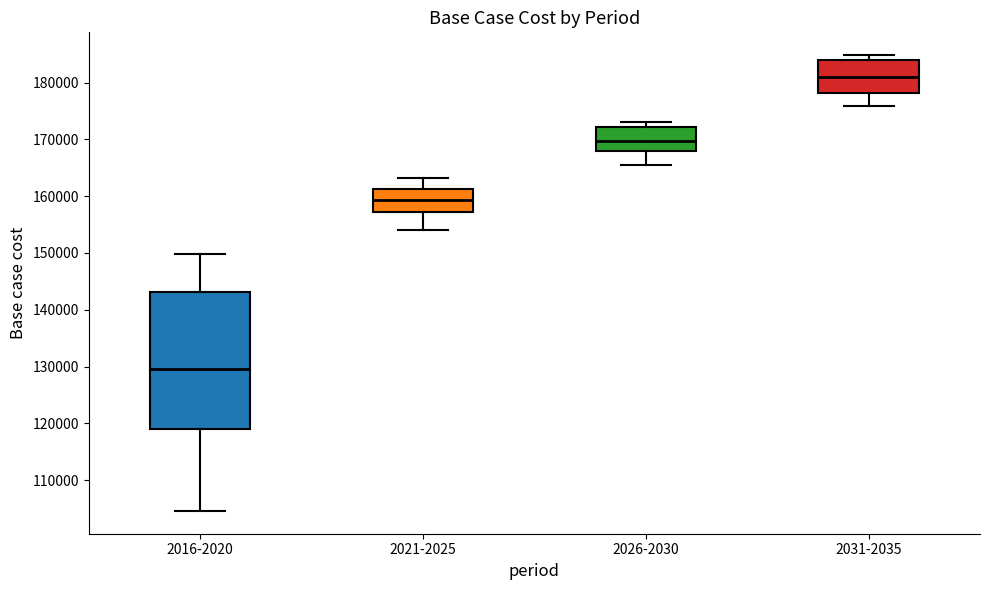

Where is the upper edge of the box for 2031-2035 on the y-axis? The values are not printed on the chart, so give them approximately, as read against the axis.

184000